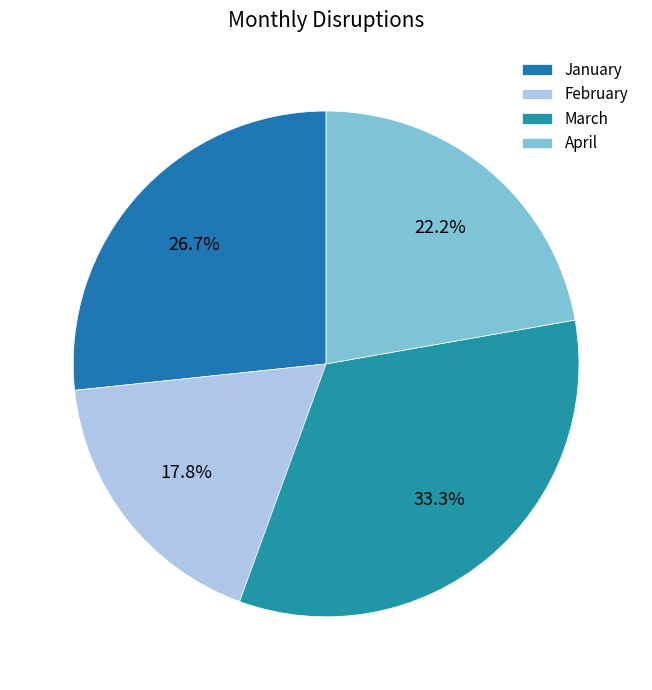

Combined, do January and February account for over 50%?

No